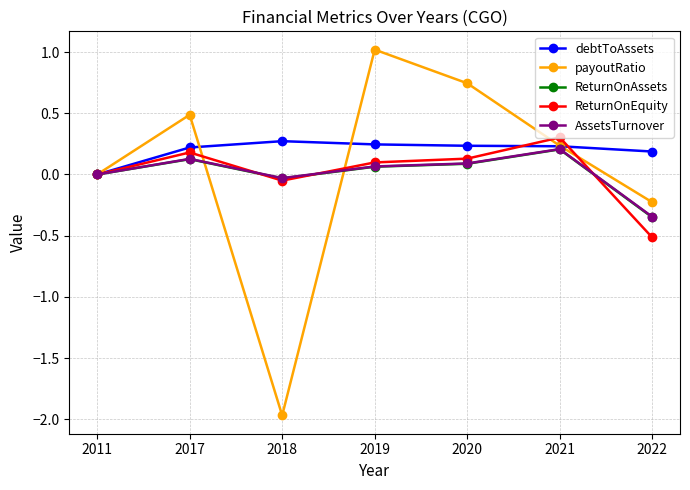

Is this an area chart (filled region under the line)?

No